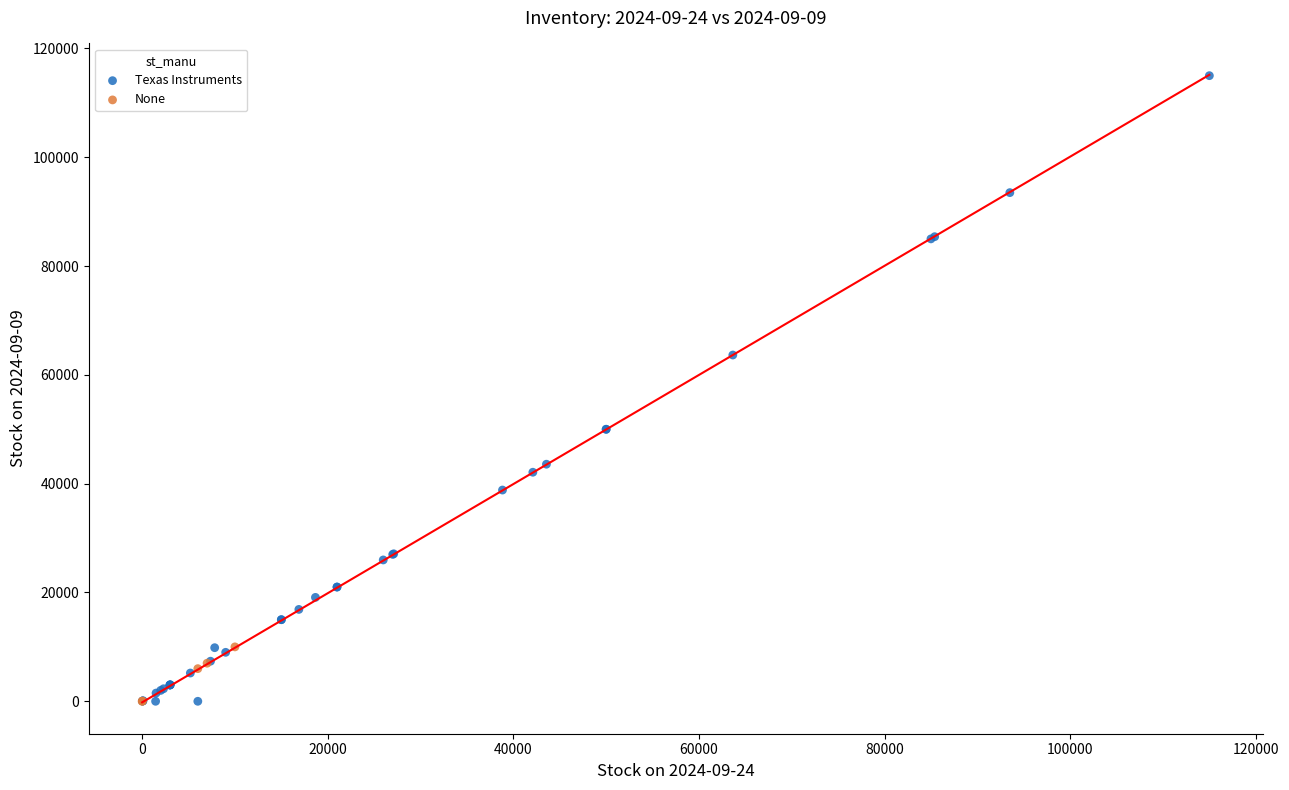

What are all the series names shown in the legend?

Texas Instruments, None